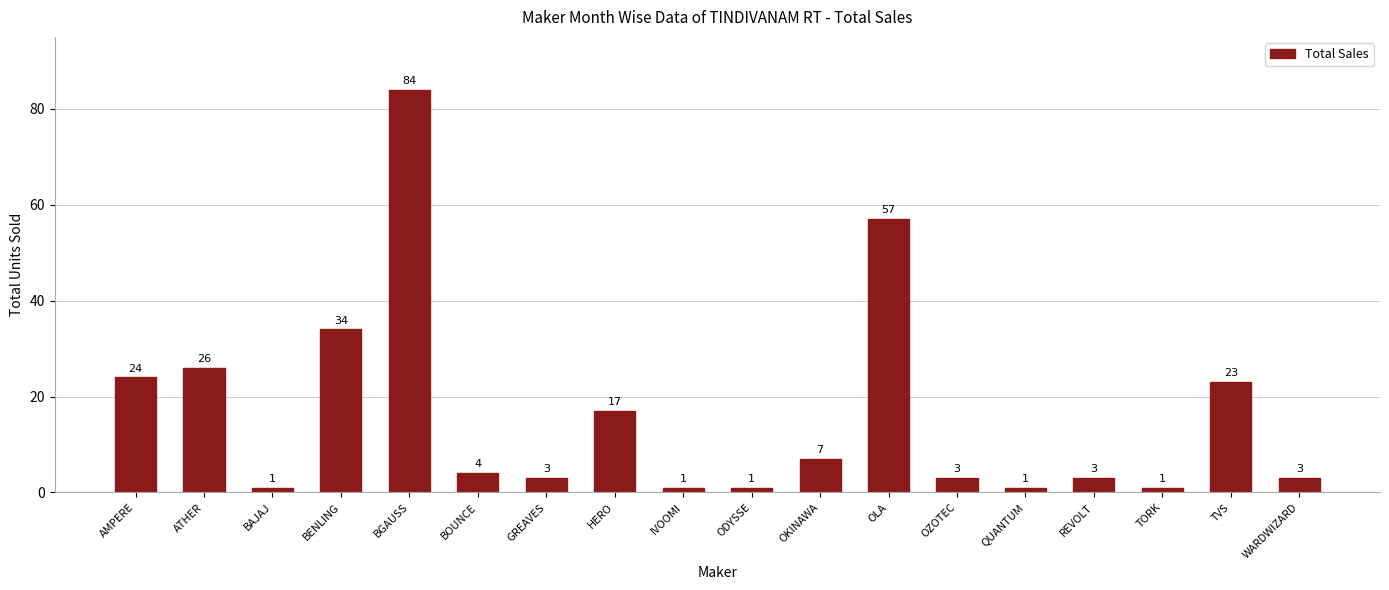

Reading right to left, what are all the values shown in this chart?

WARDWIZARD=3	TVS=23	TORK=1	REVOLT=3	QUANTUM=1	OZOTEC=3	OLA=57	OKINAWA=7	ODYSSE=1	IVOOMI=1	HERO=17	GREAVES=3	BOUNCE=4	BGAUSS=84	BENLING=34	BAJAJ=1	ATHER=26	AMPERE=24